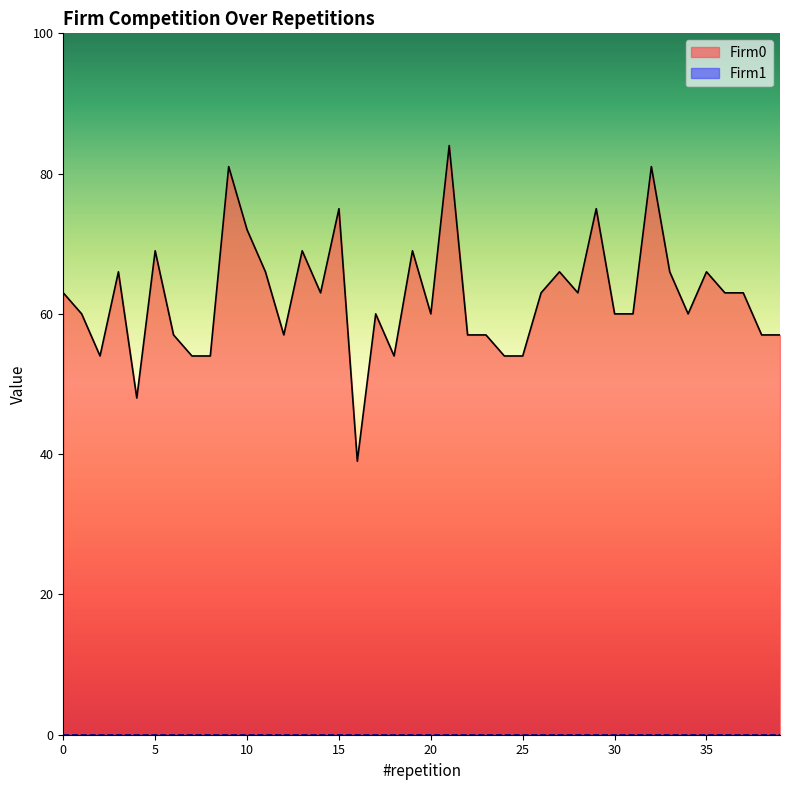

What is the greatest value displayed?

84